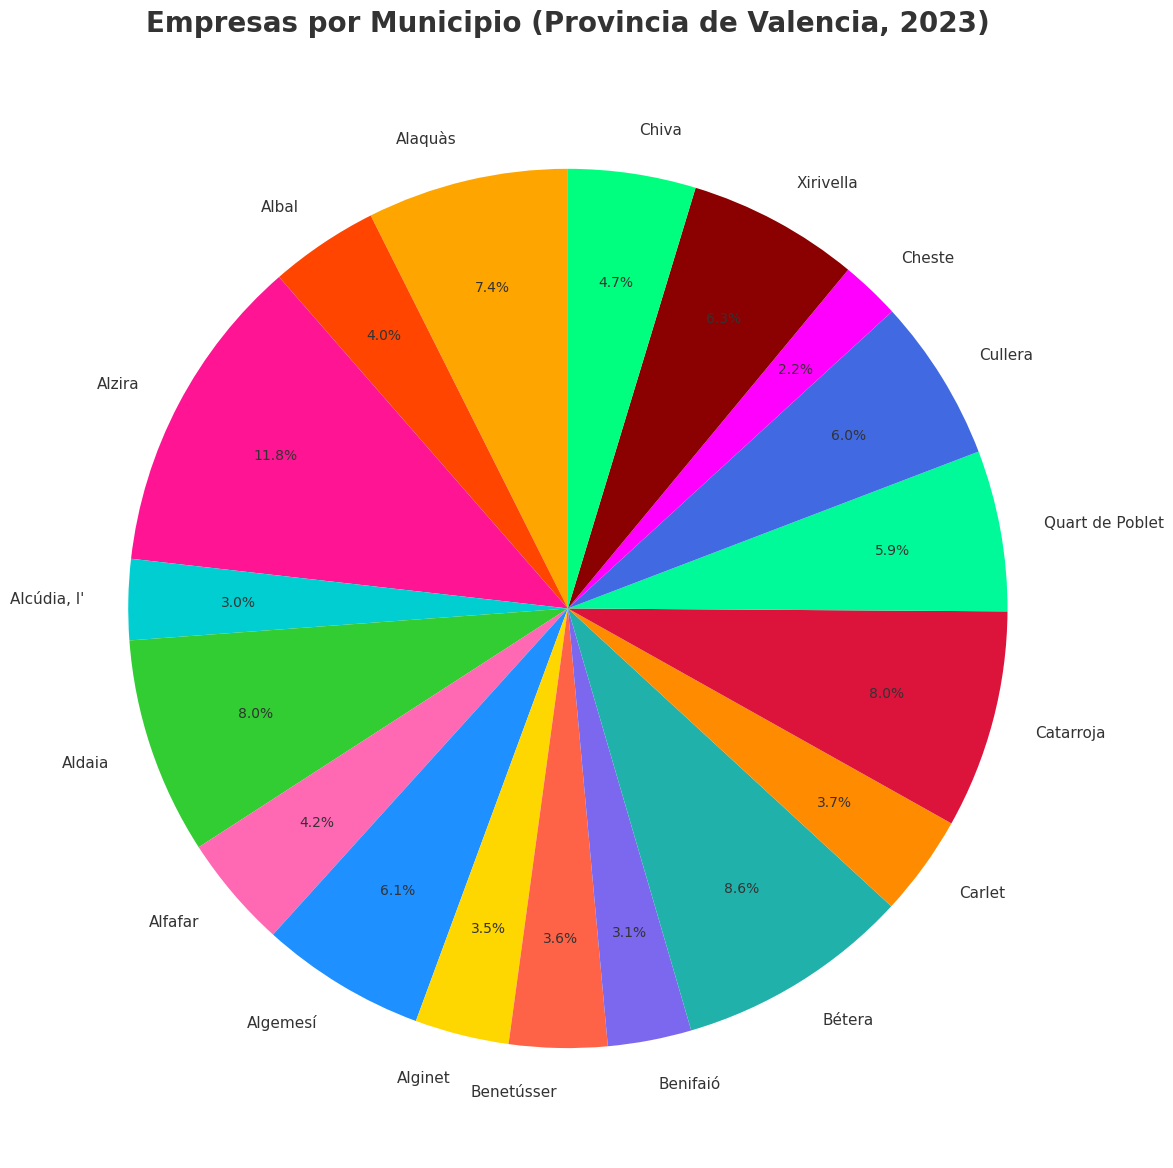

Which has a higher value, Alcúdia, l' or Cheste?

Alcúdia, l'